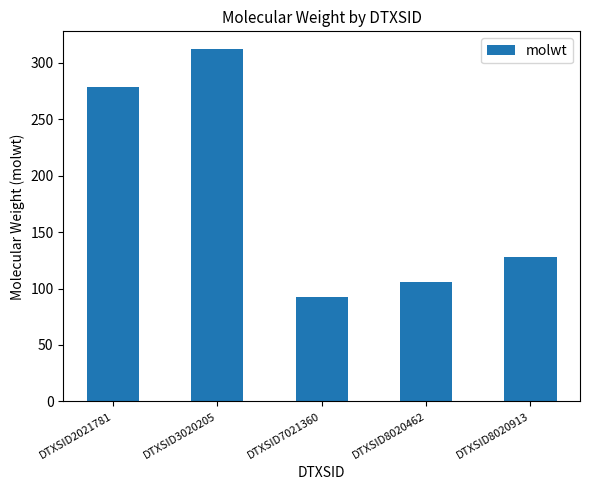

Which label corresponds to the largest value in the chart?

DTXSID3020205